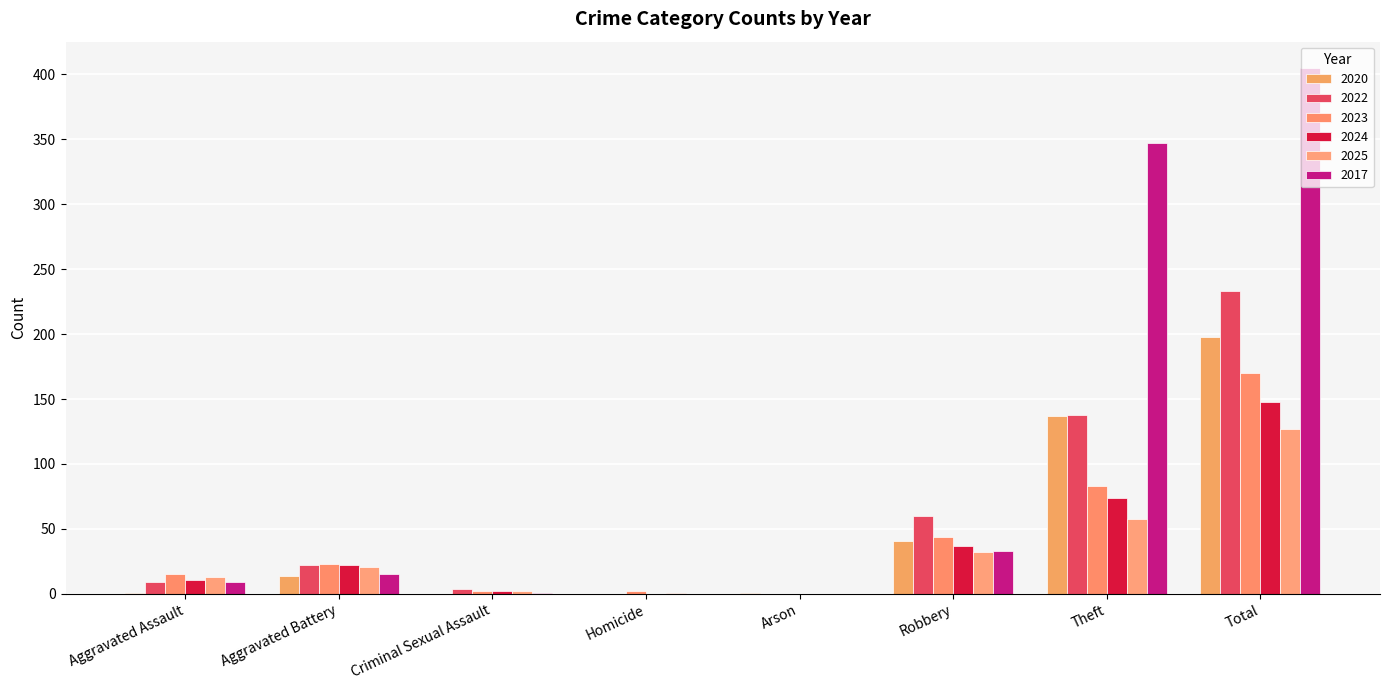

What is the difference between the 2022 values at Criminal Sexual Assault and Theft?

134